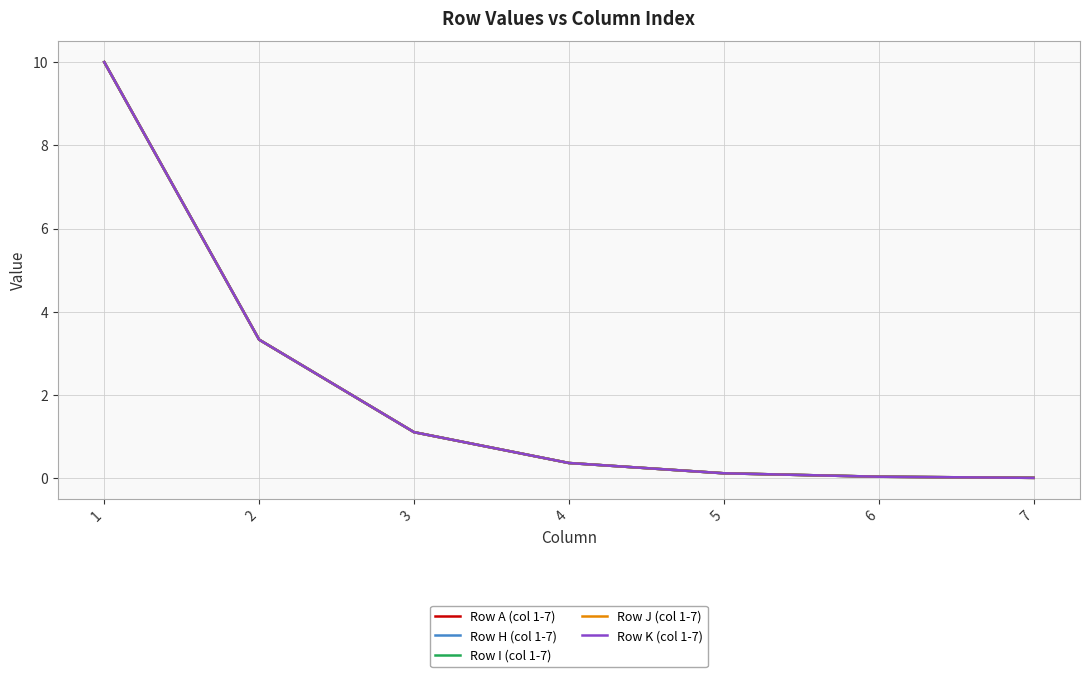

True or false: Row I (col 1-7) and Row H (col 1-7) intersect in this chart.

False